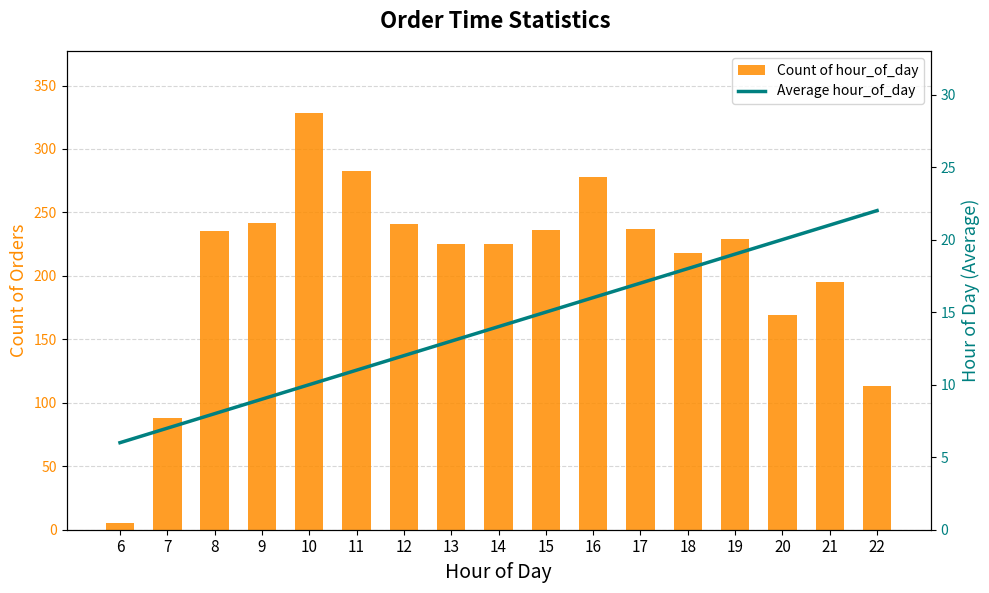

Which series has the largest range (max minus min)?

Count of hour_of_day